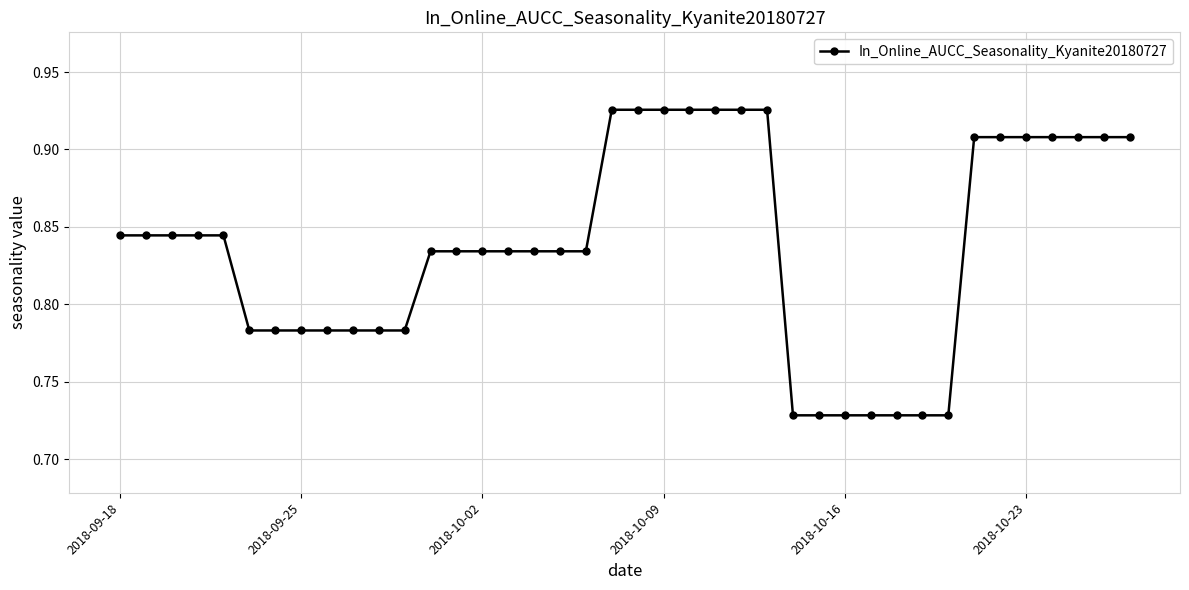

Count the values in the range 0 to 1.

40